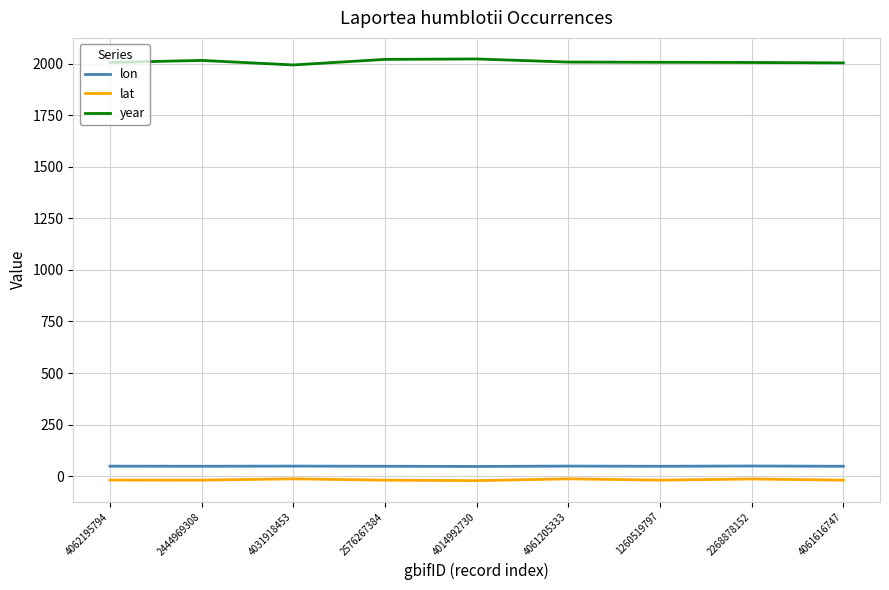

What is the average value of the year series?

2008.4